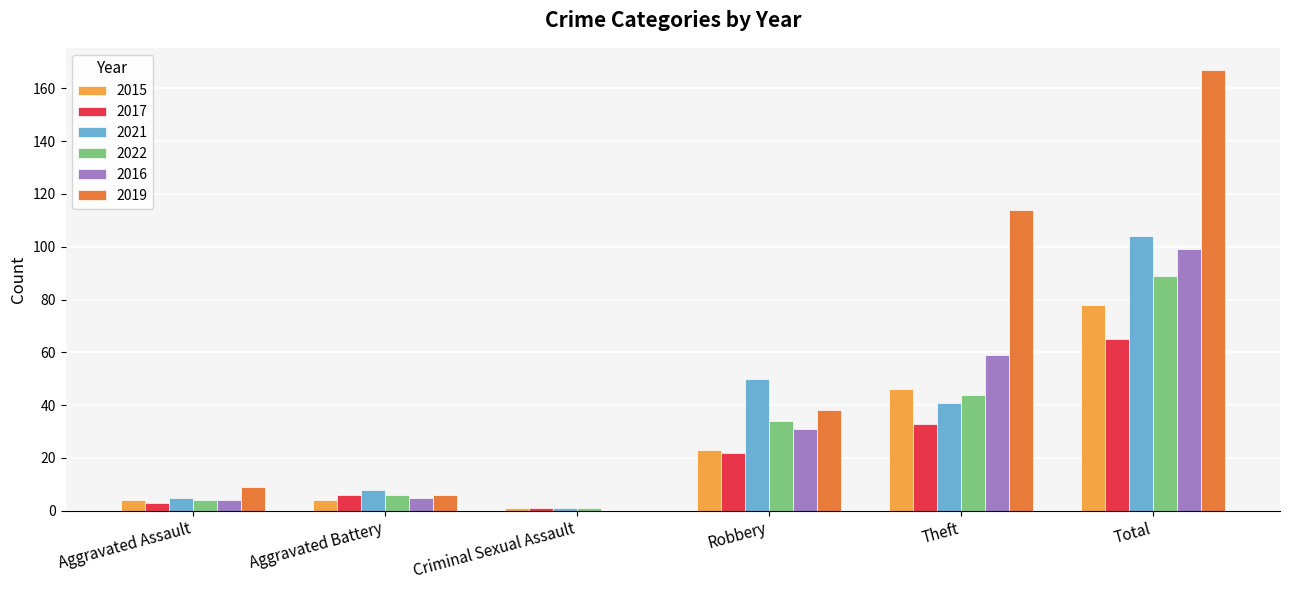

Which series has the largest total across all categories?

2019